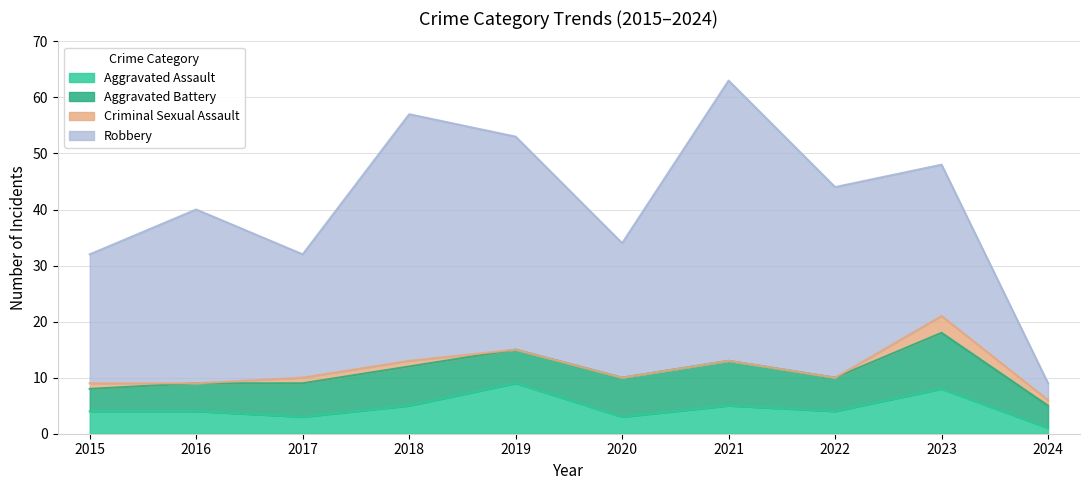

True or false: Aggravated Battery has more than 0 points higher than both neighbors.

True